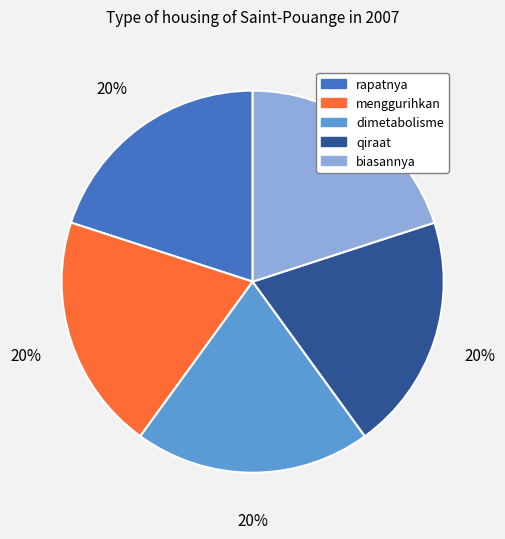

The dimetabolisme slice represents 13% of the pie. True or false?

False